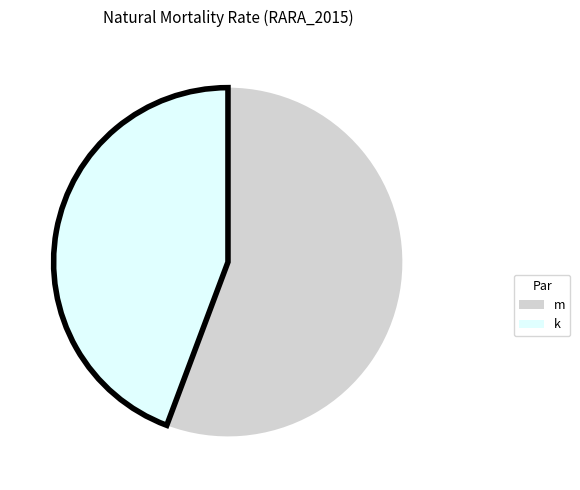

Which category accounts for the majority?

m